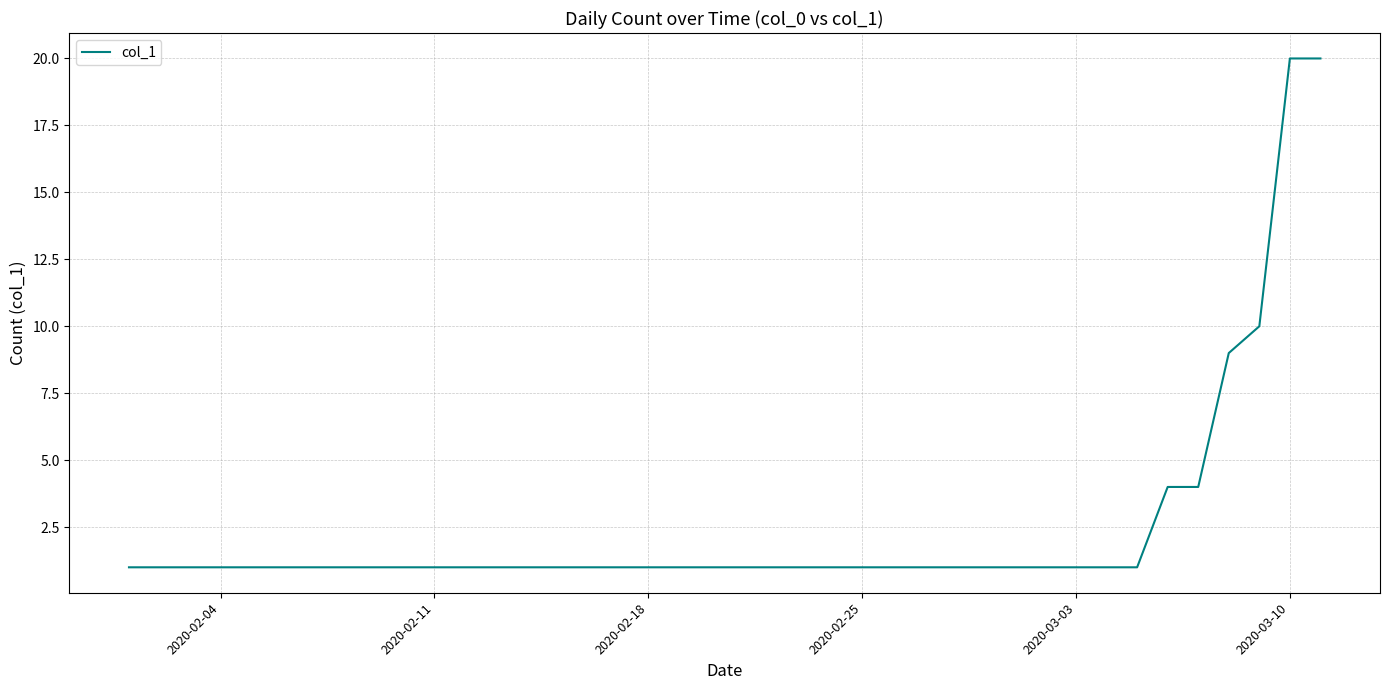

What is the greatest value displayed?

20